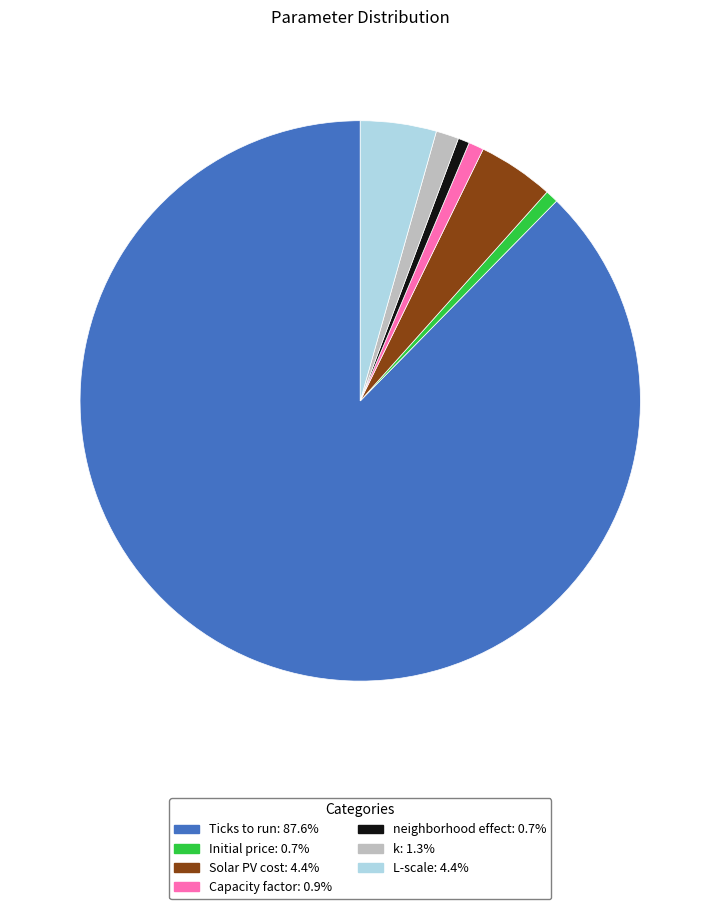

Approximately how many times larger is the value at k compared to L-scale?

0.3